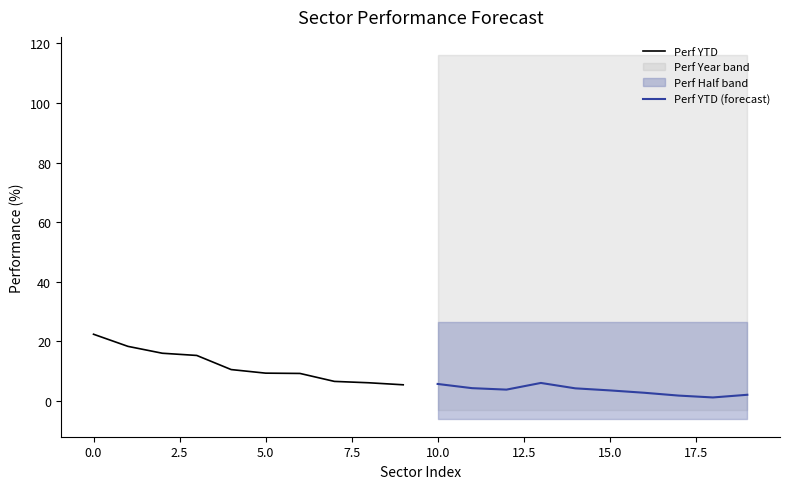

Rank the series by their maximum value, from lowest to highest.

Perf YTD (forecast), Perf YTD